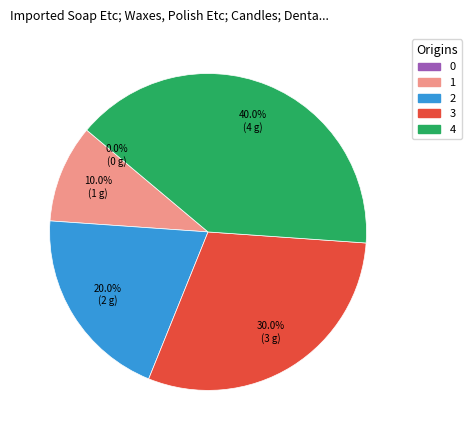

Is there a majority slice in this chart?

No